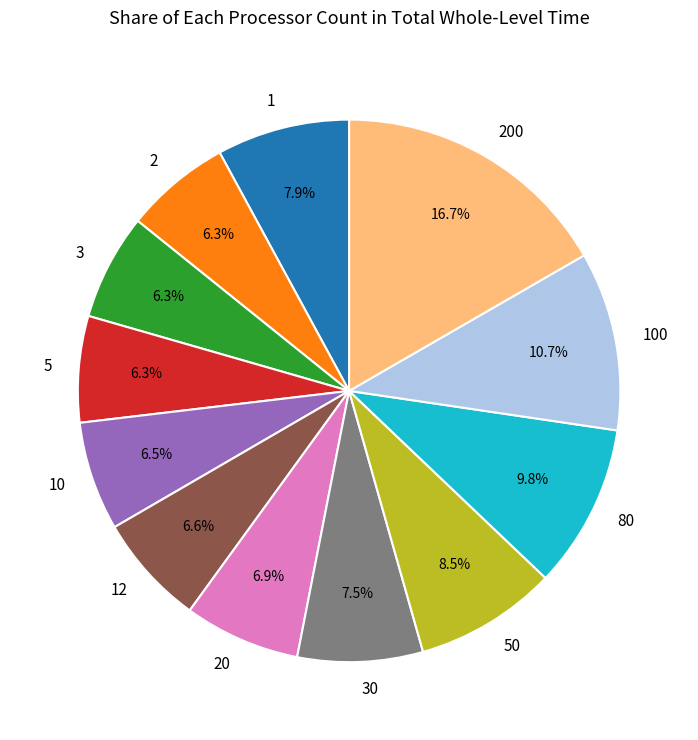

Is there any slice that represents more than half of the pie?

No